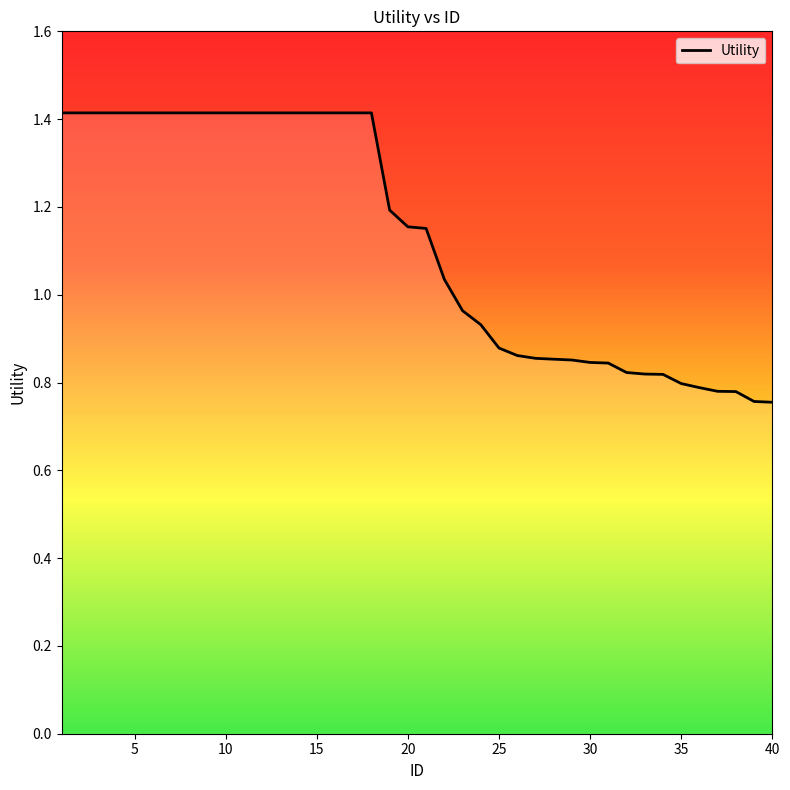

What is the greatest value displayed?

1.4